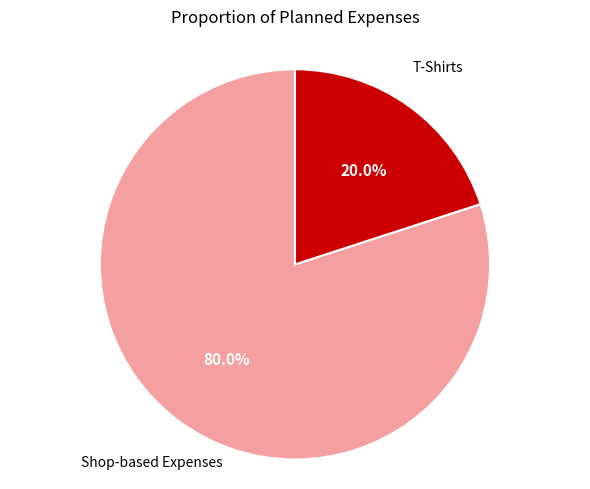

Is there any slice that represents more than half of the pie?

Yes